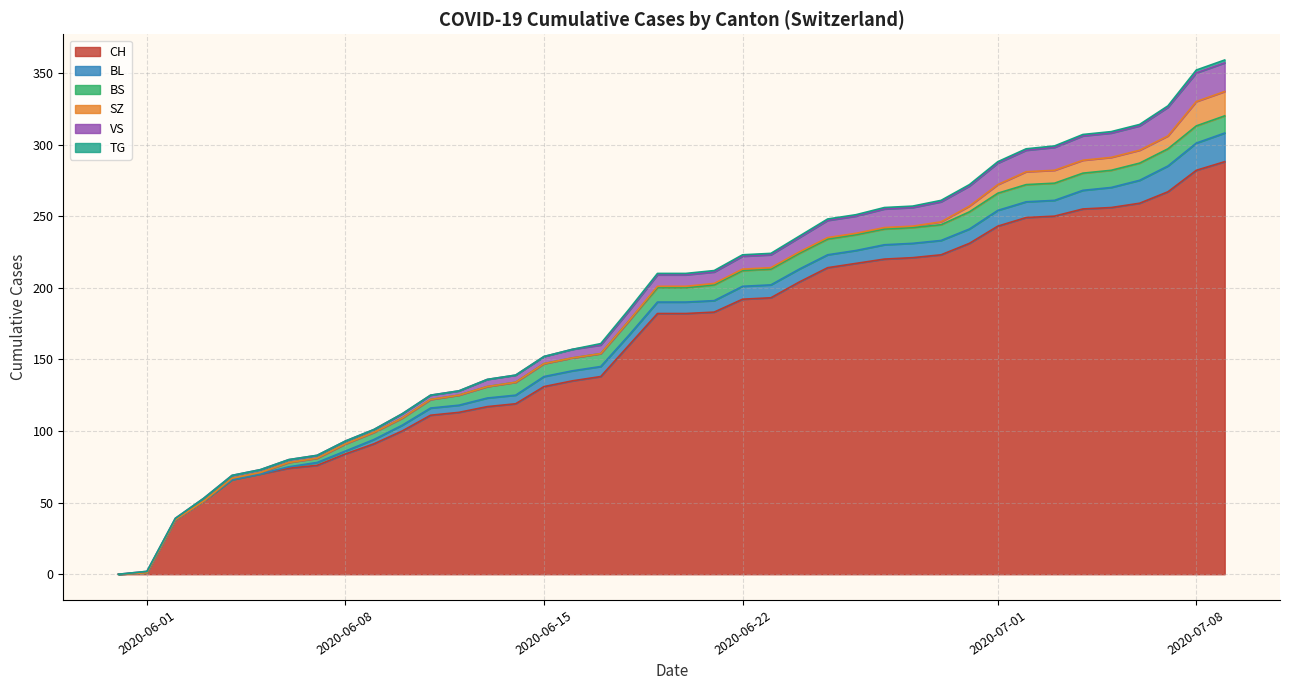

The value of BS at 2020-05-31 is 16. True or false?

False